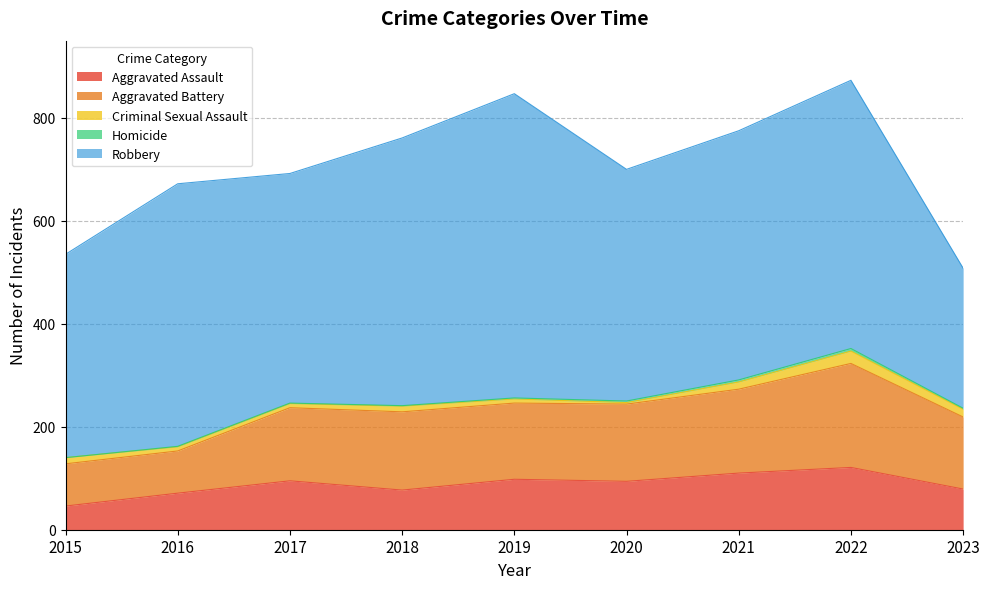

Reading left to right, list all the values displayed in this chart.

Aggravated Assault: 2015=46	2016=71	2017=95	2018=77	2019=98	2020=94	2021=110	2022=121	2023=79
Aggravated Battery: 2015=82	2016=82	2017=142	2018=152	2019=148	2020=150	2021=163	2022=202	2023=140
Criminal Sexual Assault: 2015=12	2016=8	2017=8	2018=11	2019=8	2020=3	2021=14	2022=24	2023=15
Homicide: 2015=0	2016=1	2017=1	2018=1	2019=2	2020=3	2021=4	2022=5	2023=2
Robbery: 2015=395	2016=510	2017=446	2018=520	2019=591	2020=450	2021=484	2022=521	2023=272